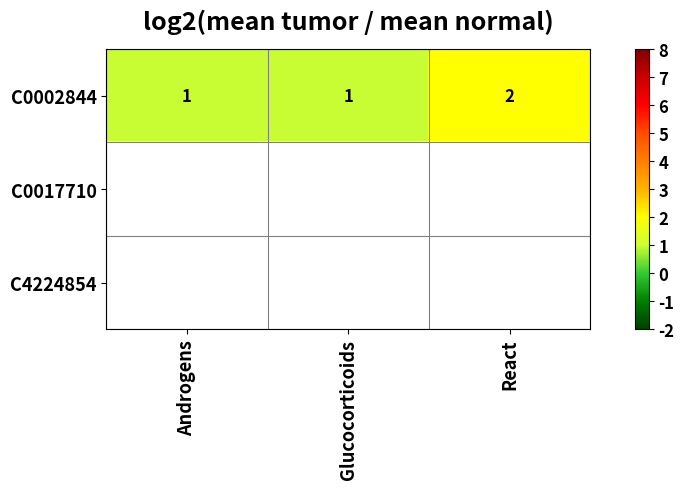

Which series has the largest total across all categories?

C0002844